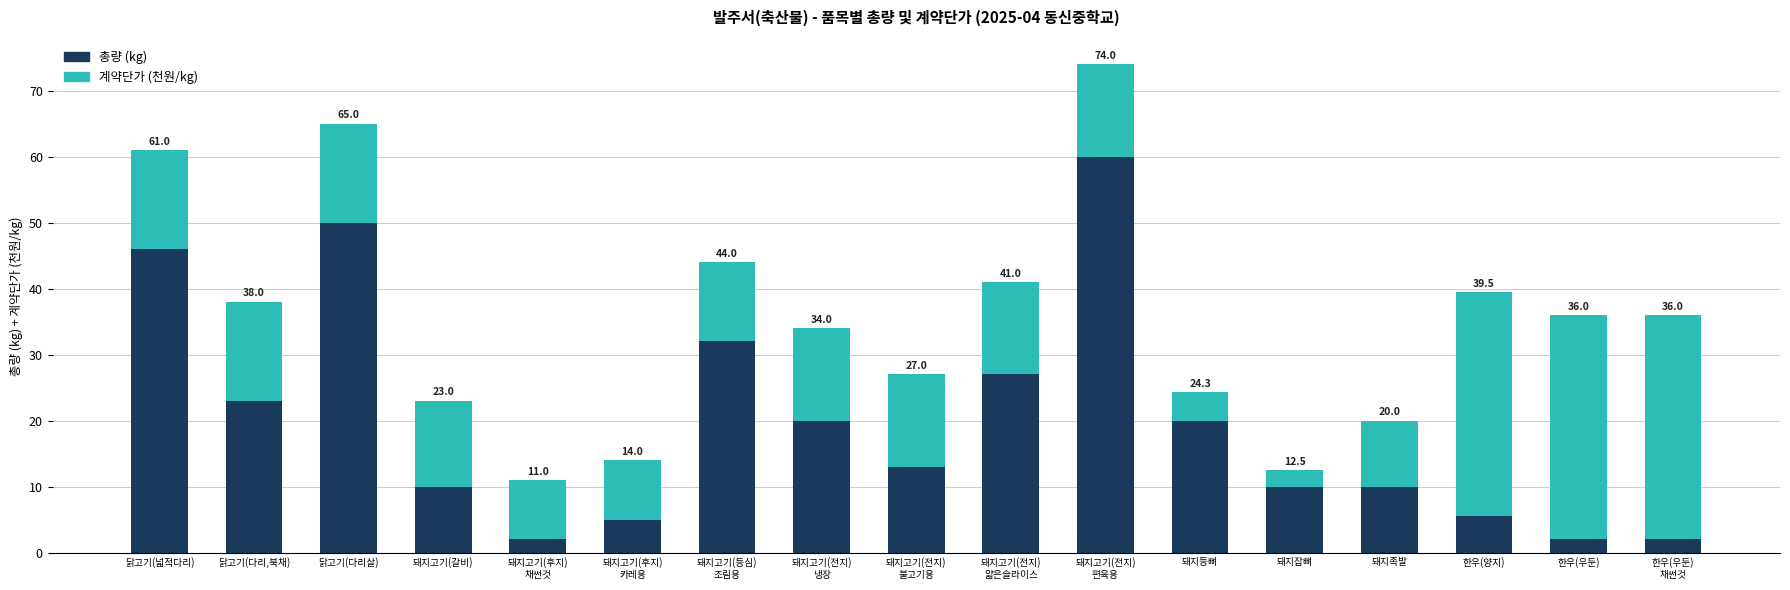

How many bars are there in total?

17